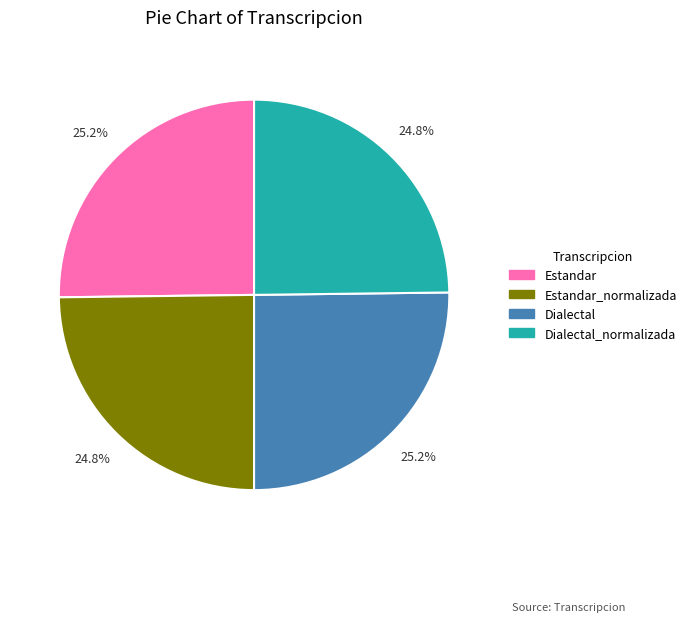

Is there a majority slice in this chart?

No